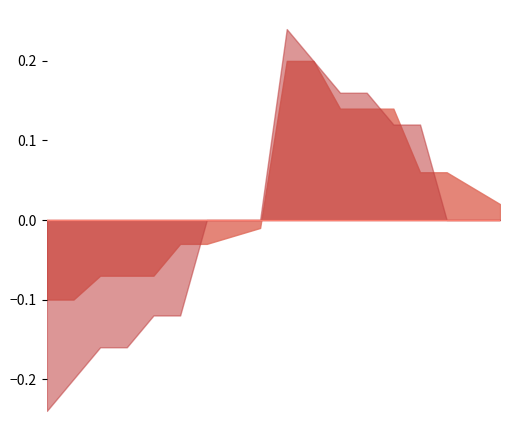

At which category does col_9 reach its first local peak?

3